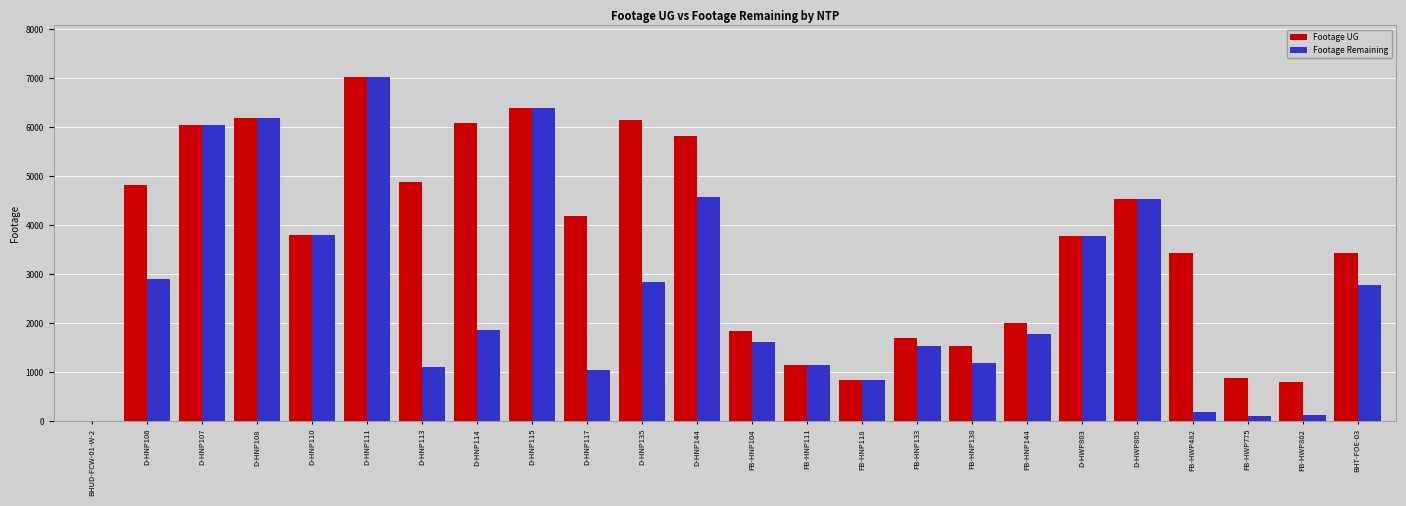

The Footage UG series shows 2530 at D-HNP111. True or false?

False